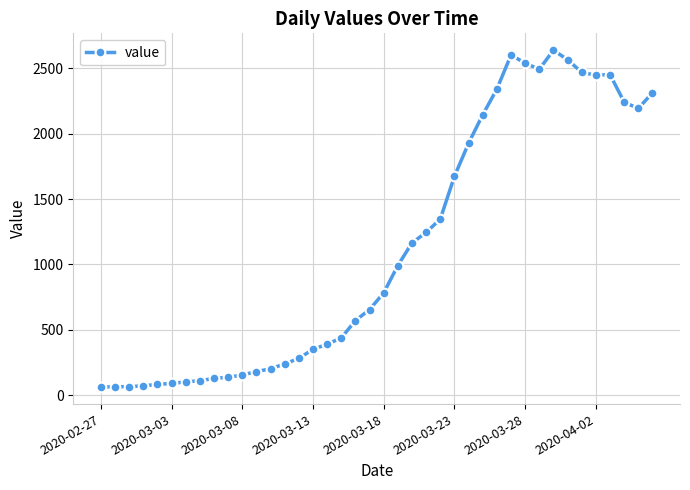

What is the average value?

1124